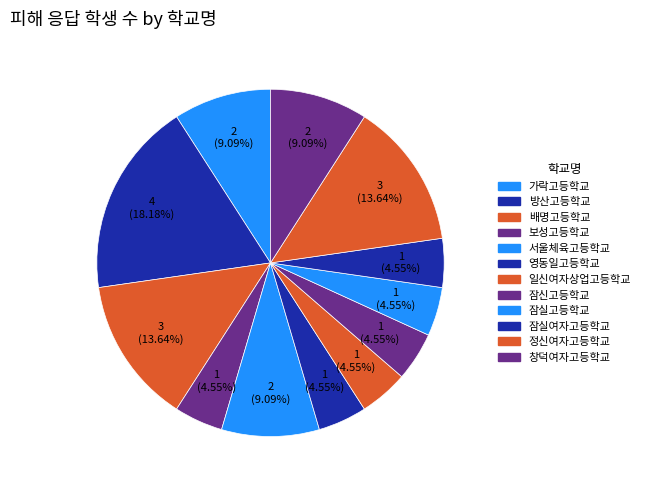

How many slices are in this pie chart?

12